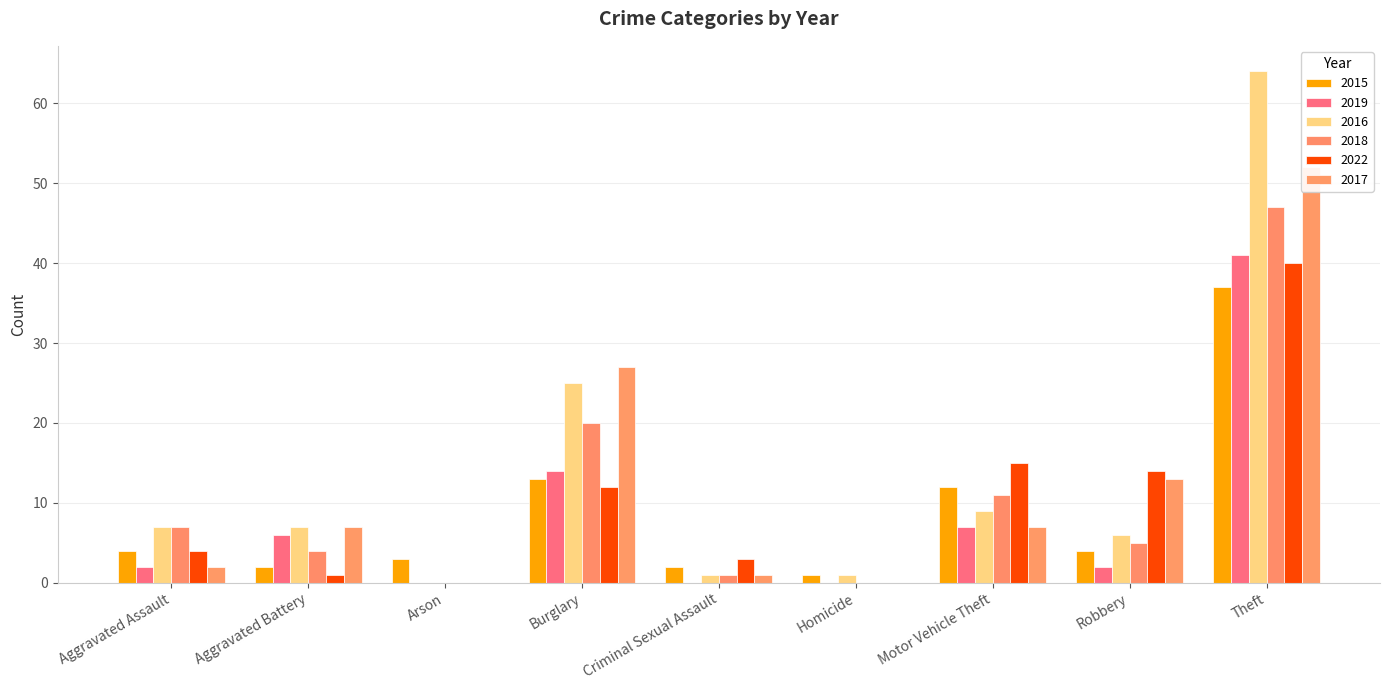

True or false: 2018 has a value of 12 at Burglary.

False